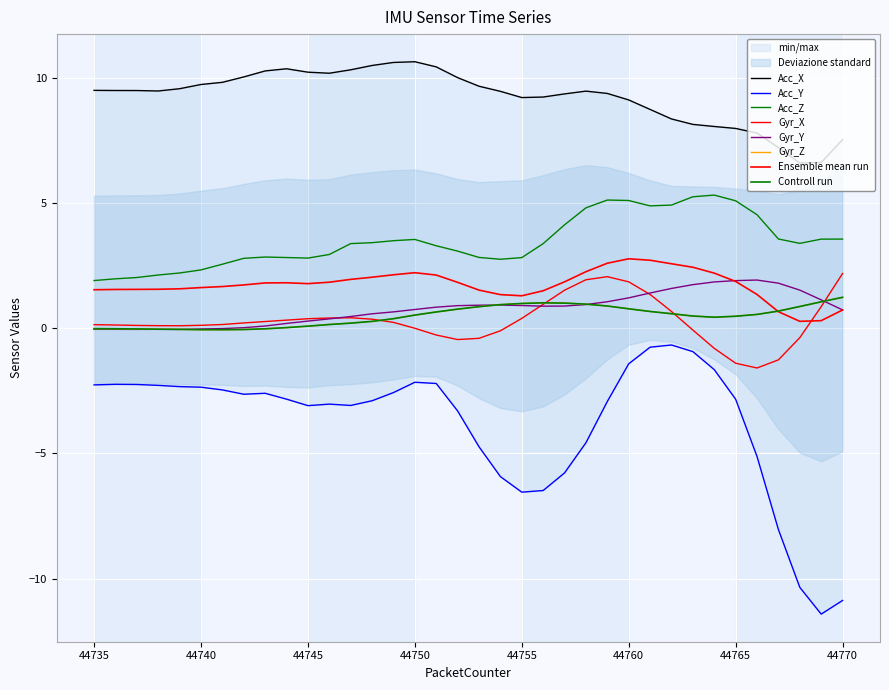

What is the sum of the Acc_Z values at 44739 and 44757?

6.3